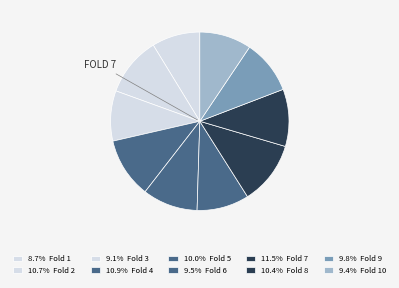

Rank the categories by value from highest to lowest.

Fold 7, Fold 4, Fold 2, Fold 8, Fold 5, Fold 9, Fold 6, Fold 10, Fold 3, Fold 1